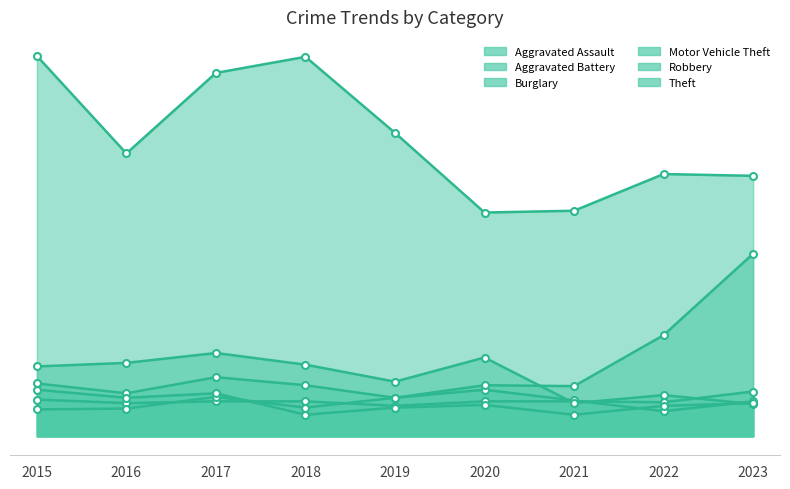

What is the average value of the Theft series?

333